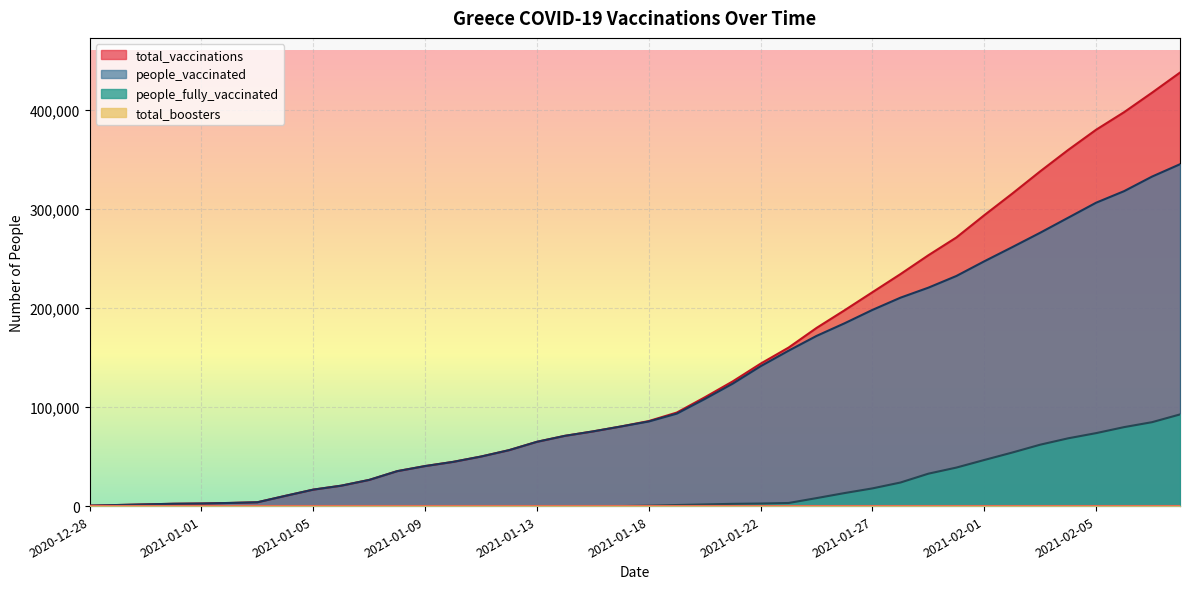

Reading right to left, transcribe all the data shown in this chart.

total_vaccinations: 2021-02-09=437872	2021-02-08=417565	2021-02-06=397857	2021-02-05=380136	2021-02-04=359723	2021-02-03=338122	2021-02-02=315628	2021-02-01=293817	2021-01-30=271287	2021-01-29=253363	2021-01-28=234285	2021-01-27=216040	2021-01-26=197755	2021-01-25=179951	2021-01-23=160101	2021-01-22=143877	2021-01-21=125928	2021-01-20=109831	2021-01-19=94454	2021-01-18=85898	2021-01-16=80391	2021-01-15=75412	2021-01-14=70960	2021-01-13=64932	2021-01-12=56475	2021-01-11=50045	2021-01-10=44645	2021-01-09=40427	2021-01-08=35272	2021-01-07=26445	2021-01-06=20616	2021-01-05=16631	2021-01-04=10327	2021-01-03=3869	2021-01-02=3149	2021-01-01=2603	2020-12-31=2339	2020-12-30=1722	2020-12-29=1077	2020-12-28=447
people_vaccinated: 2021-02-09=345290	2021-02-08=332812	2021-02-06=318097	2021-02-05=306441	2021-02-04=291259	2021-02-03=276103	2021-02-02=261543	2021-02-01=247251	2021-01-30=232399	2021-01-29=220621	2021-01-28=210488	2021-01-27=198161	2021-01-26=184610	2021-01-25=171890	2021-01-23=156966	2021-01-22=141298	2021-01-21=123667	2021-01-20=108167	2021-01-19=93382	2021-01-18=85475	2021-01-16=80389	2021-01-15=75412	2021-01-14=70960	2021-01-13=64932	2021-01-12=56475	2021-01-11=50045	2021-01-10=44645	2021-01-09=40427	2021-01-08=35272	2021-01-07=26445	2021-01-06=20616	2021-01-05=16631	2021-01-04=10327	2021-01-03=3869	2021-01-02=3149	2021-01-01=2603	2020-12-31=2339	2020-12-30=1722	2020-12-29=1077	2020-12-28=447
people_fully_vaccinated: 2021-02-09=92582	2021-02-08=84753	2021-02-06=79760	2021-02-05=73695	2021-02-04=68464	2021-02-03=62019	2021-02-02=54085	2021-02-01=46566	2021-01-30=38888	2021-01-29=32742	2021-01-28=23797	2021-01-27=17879	2021-01-26=13145	2021-01-25=8061	2021-01-23=3135	2021-01-22=2579	2021-01-21=2261	2021-01-20=1664	2021-01-19=1072	2021-01-18=423	2021-01-16=2	2021-01-15=0	2021-01-14=0	2021-01-13=0	2021-01-12=0	2021-01-11=0	2021-01-10=0	2021-01-09=0	2021-01-08=0	2021-01-07=0	2021-01-06=0	2021-01-05=0	2021-01-04=0	2021-01-03=0	2021-01-02=0	2021-01-01=0	2020-12-31=0	2020-12-30=0	2020-12-29=0	2020-12-28=0